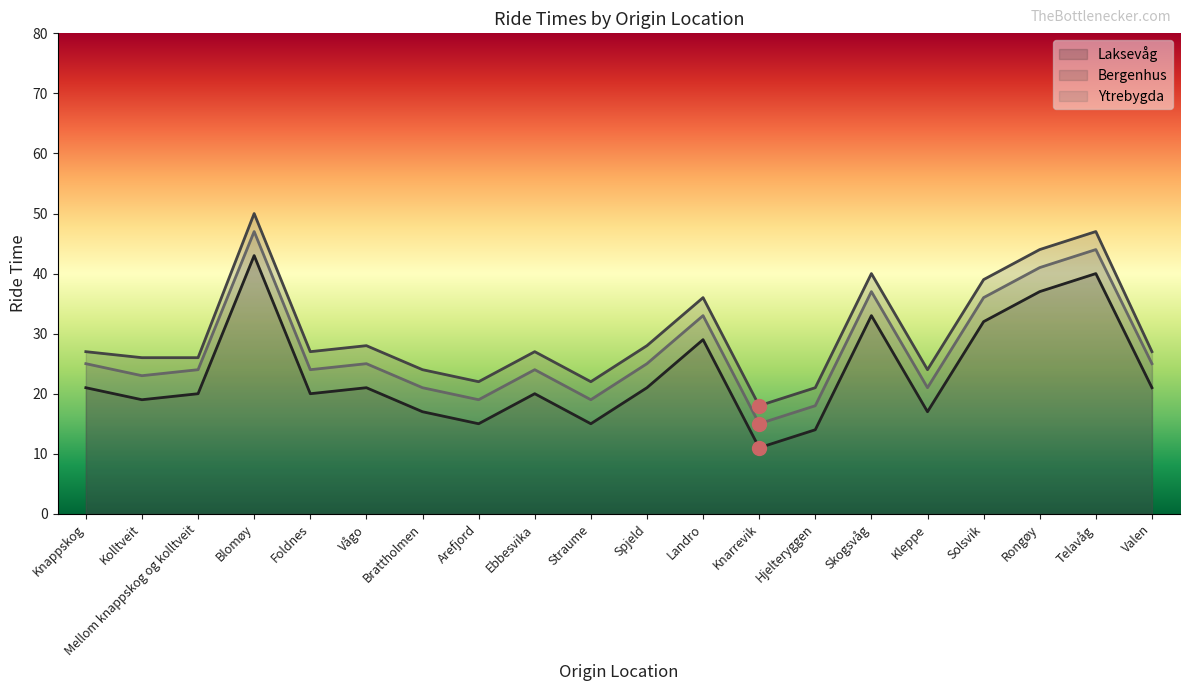

What is the label of the 1st point from the right?

Valen